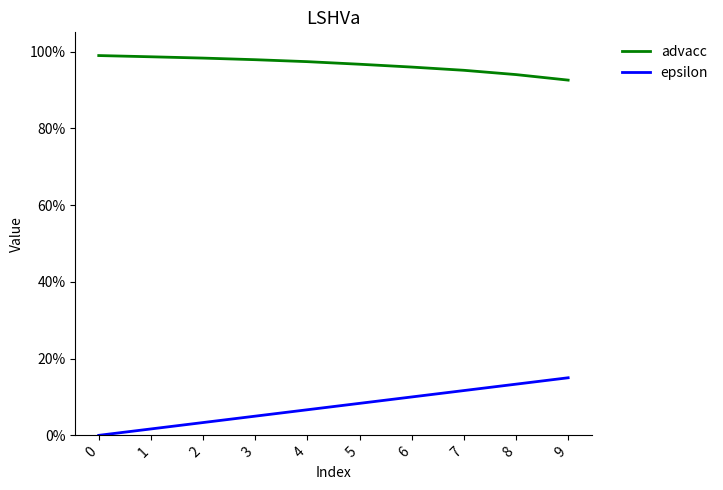

True or false: epsilon and advacc cross at least once.

False